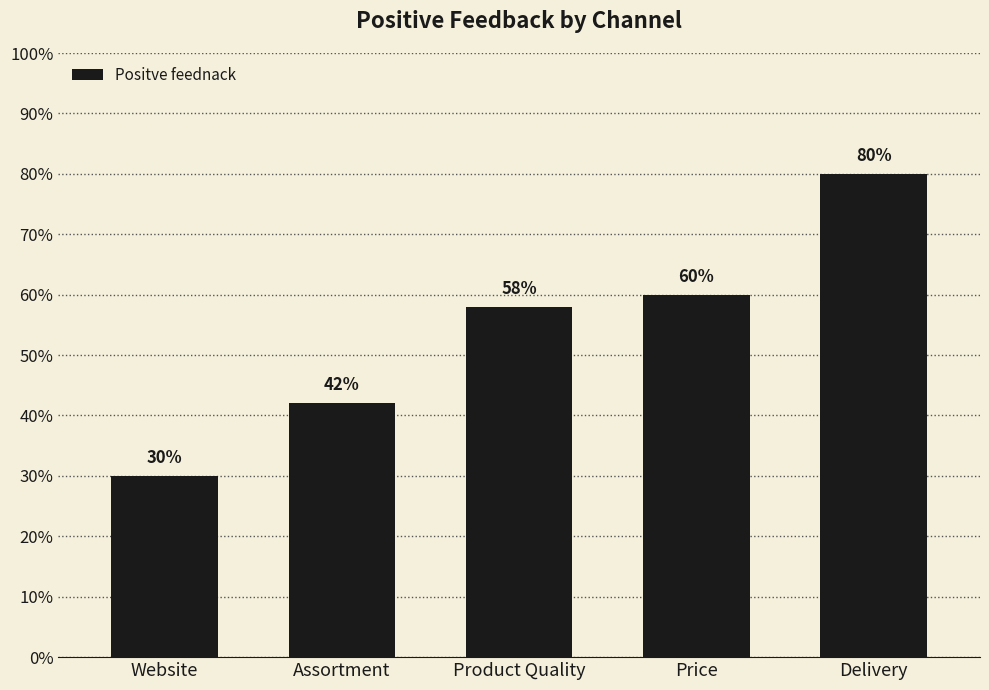

What is the smallest value displayed?

0.3